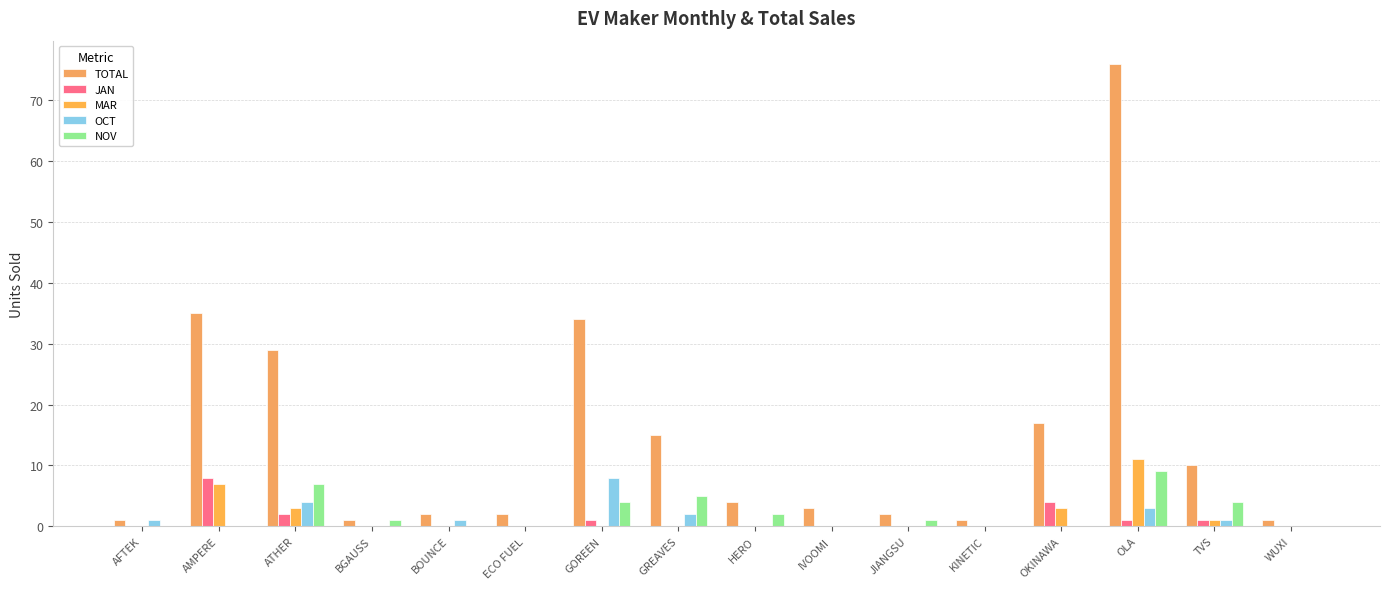

List the labels in order of MAR value, largest first.

OLA, AMPERE, ATHER, OKINAWA, TVS, AFTEK, BGAUSS, BOUNCE, ECO FUEL, GOREEN, GREAVES, HERO, IVOOMI, JIANGSU, KINETIC, WUXI